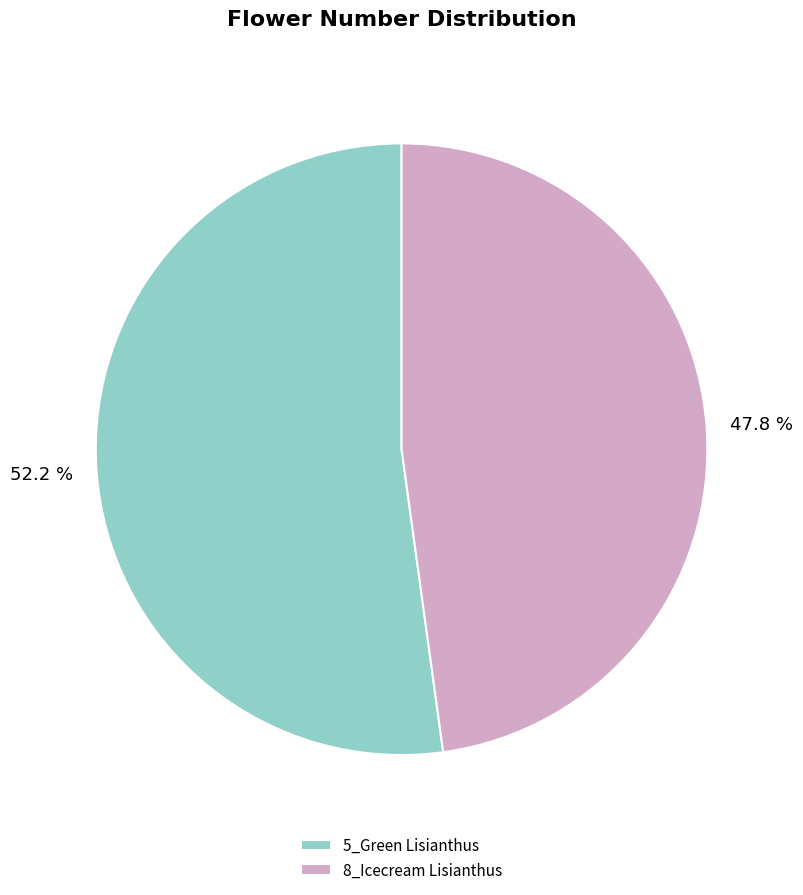

What percentage is NOT represented by 5_Green Lisianthus?

47.8%